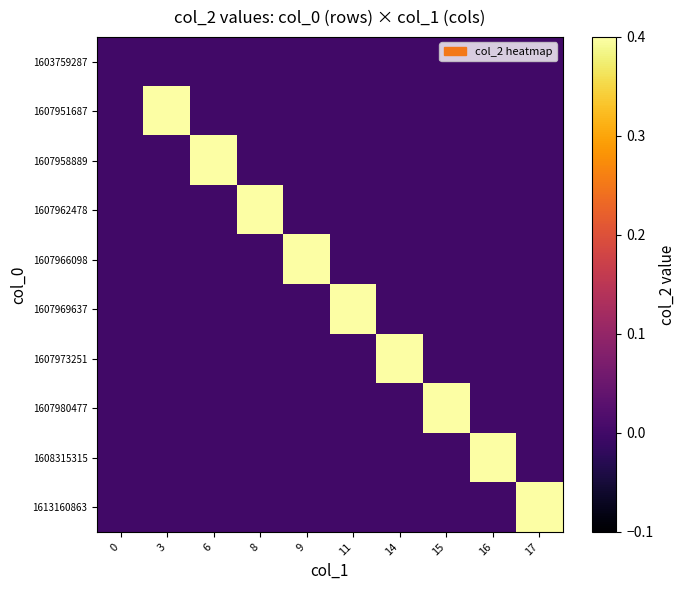

At which category is the sum across all series the highest?

17